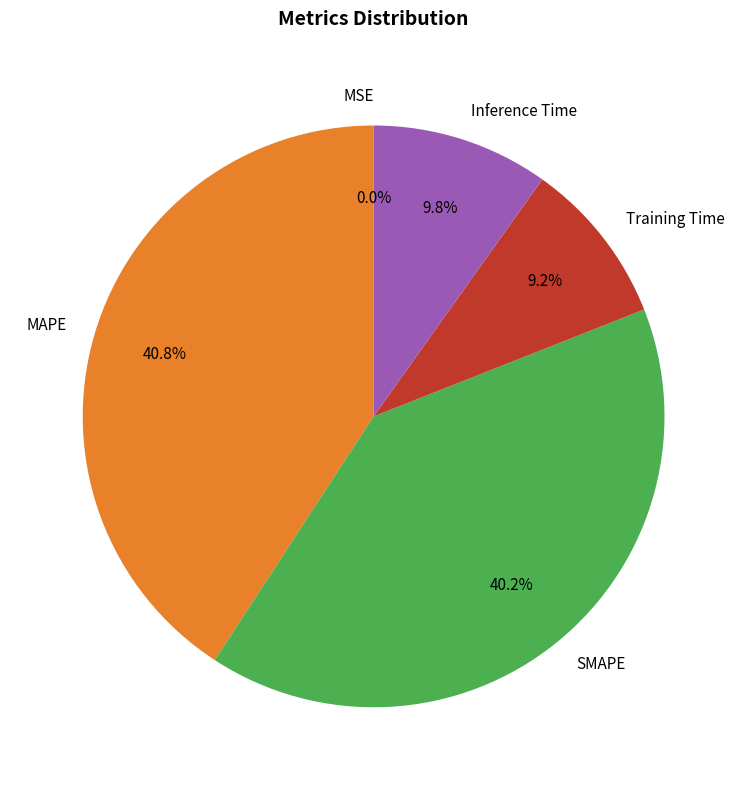

Is there any slice that represents more than half of the pie?

No